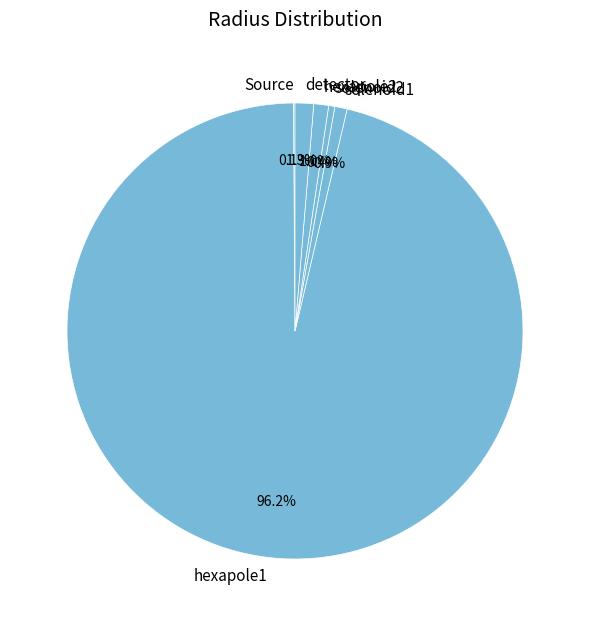

Is there any slice that represents more than half of the pie?

Yes